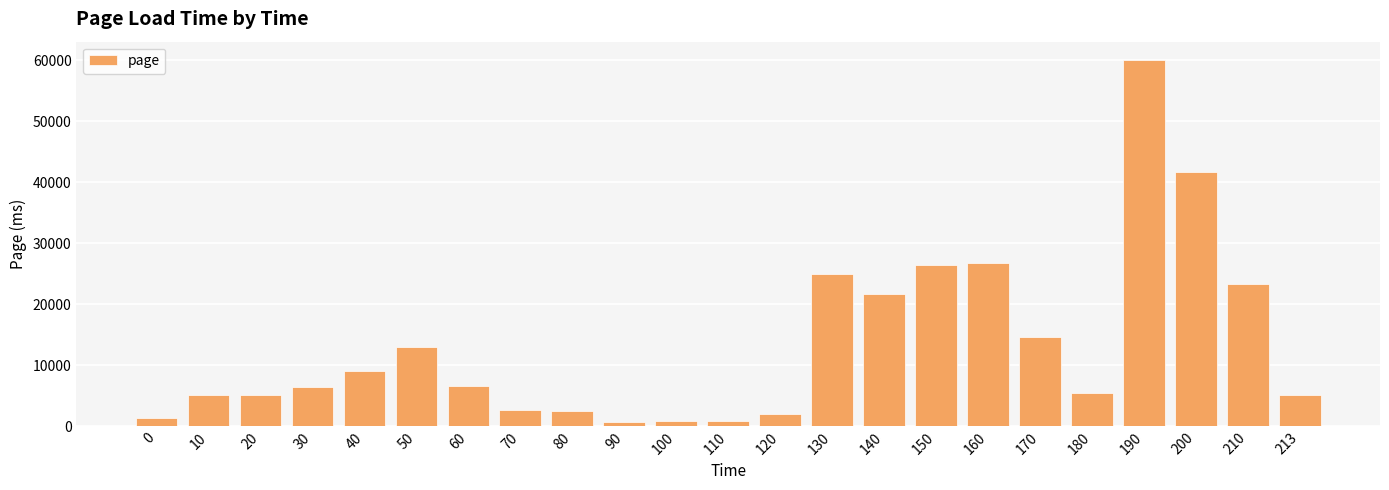

Count the number of values greater than 6447.

12